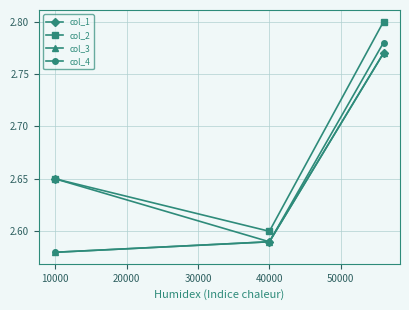

Count the col_1 values in the range 2 to 3.

3